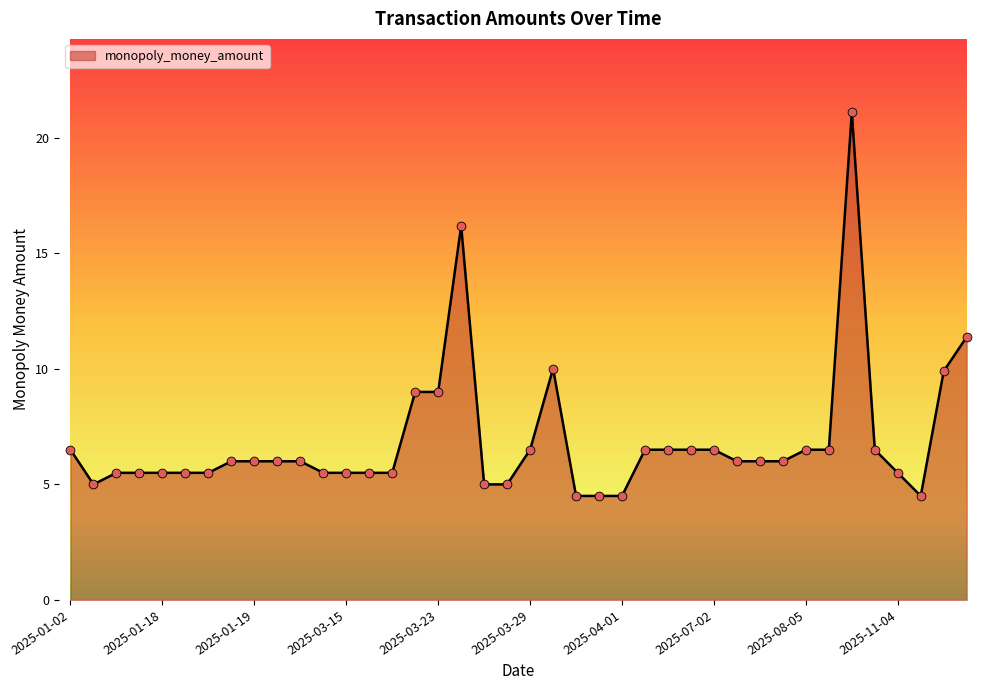

What is the minimum value shown in the chart?

4.5